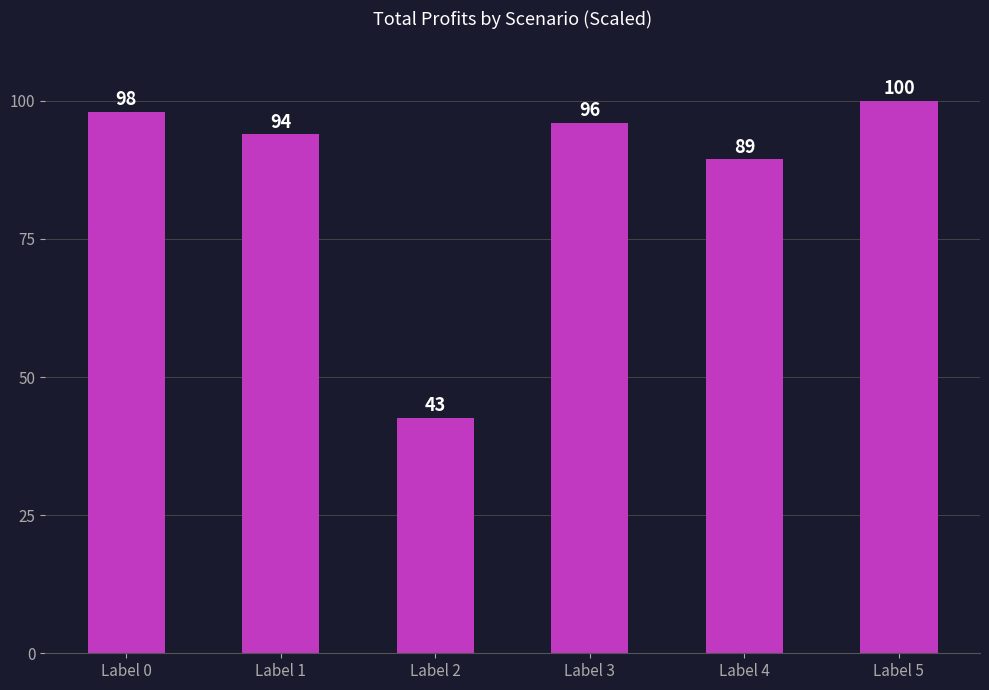

What is the smallest value displayed?

42.5